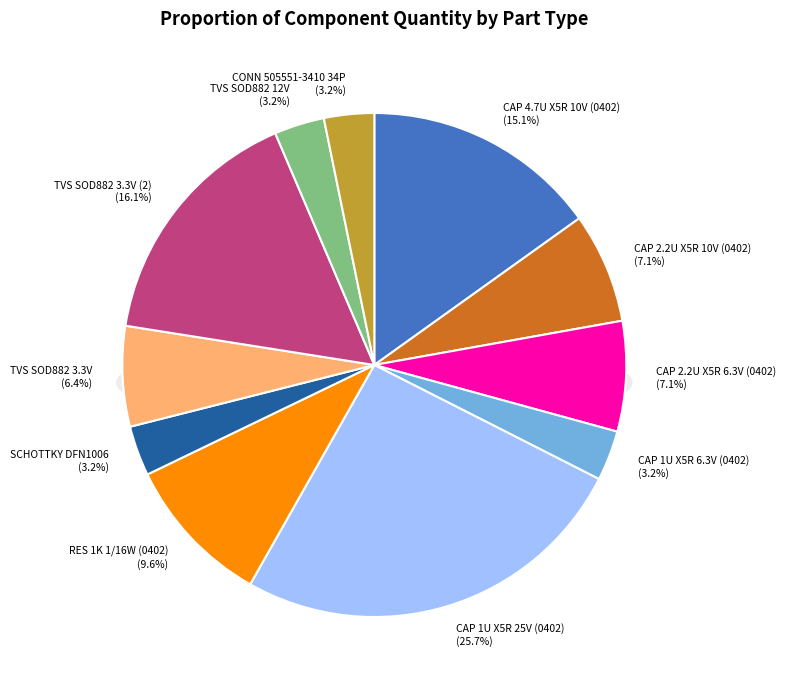

True or false: CAP 2.2U X5R 6.3V (0402) accounts for 7% of the total.

True